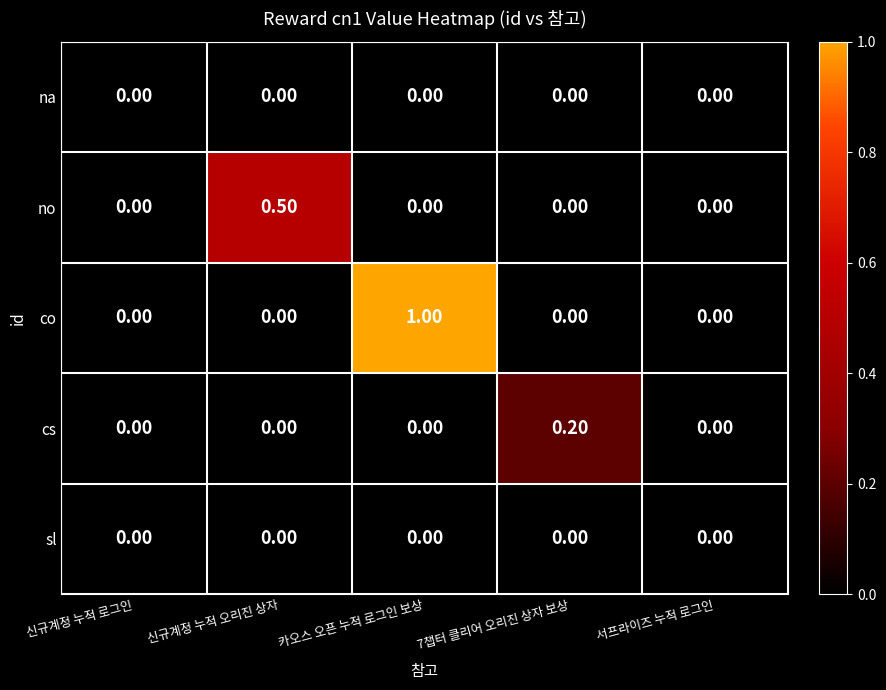

Which series has the widest spread of values?

co